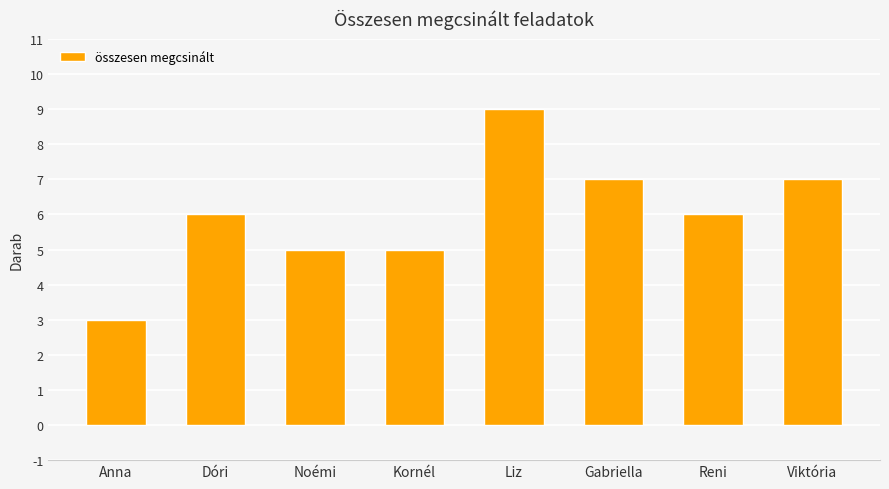

The chart shows a value of 5 at Kornél. True or false?

True